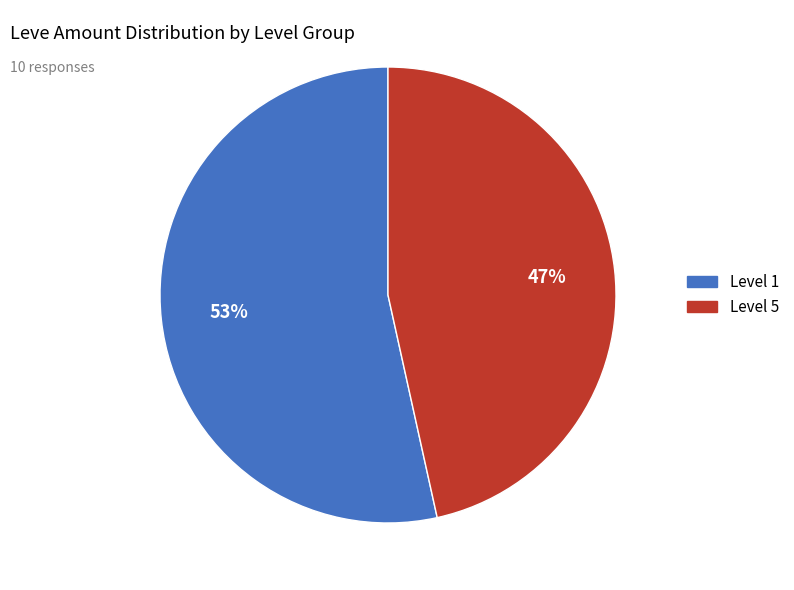

Count the number of slices in the pie.

2